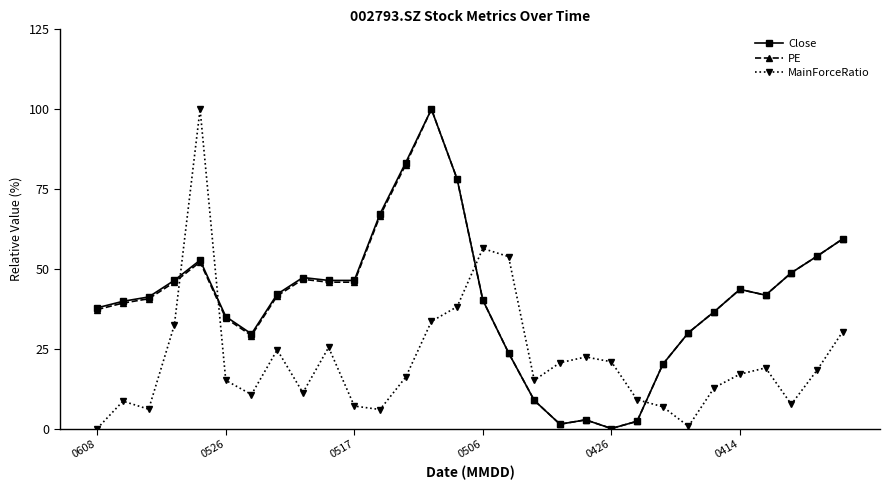

What is the highest value of the PE series?

100.0